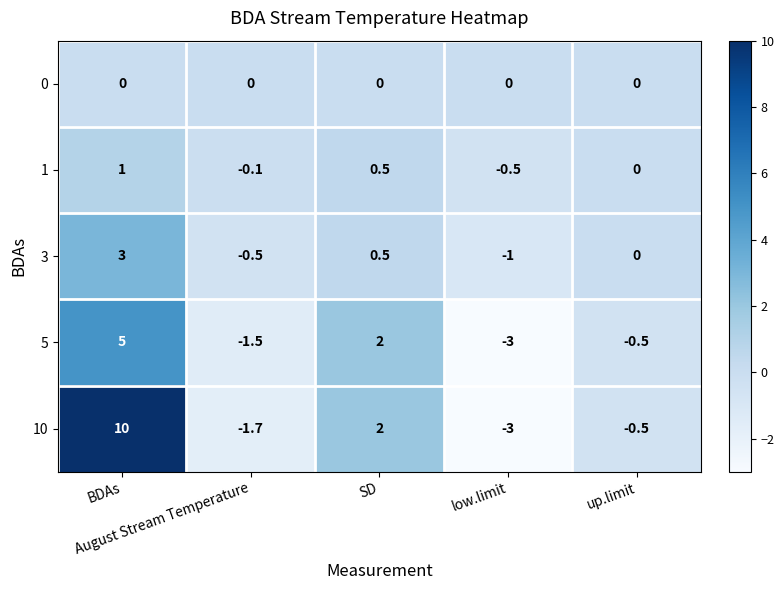

How many values in the 5 series are below 0?

3